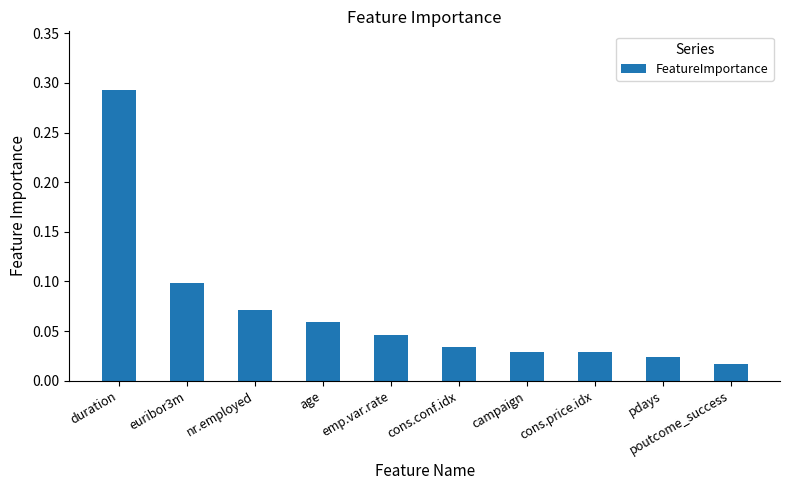

Between pdays and cons.price.idx, which is larger?

cons.price.idx